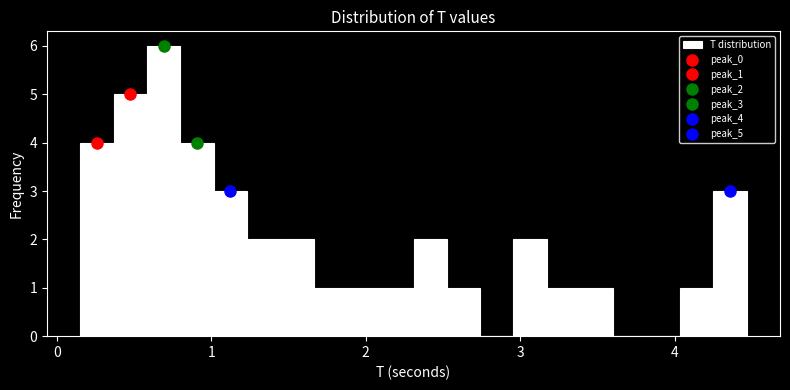

Around what value on the x-axis is the tallest bar? Give the approximate position of its centre, as read against the axis.

0.7